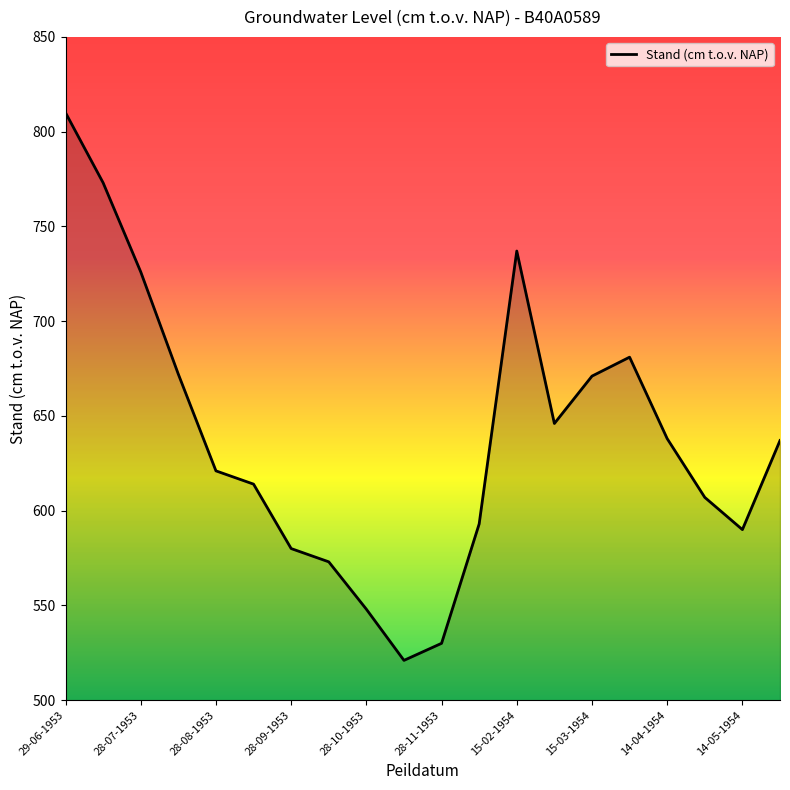

What is the difference between the maximum and second lowest values?

280